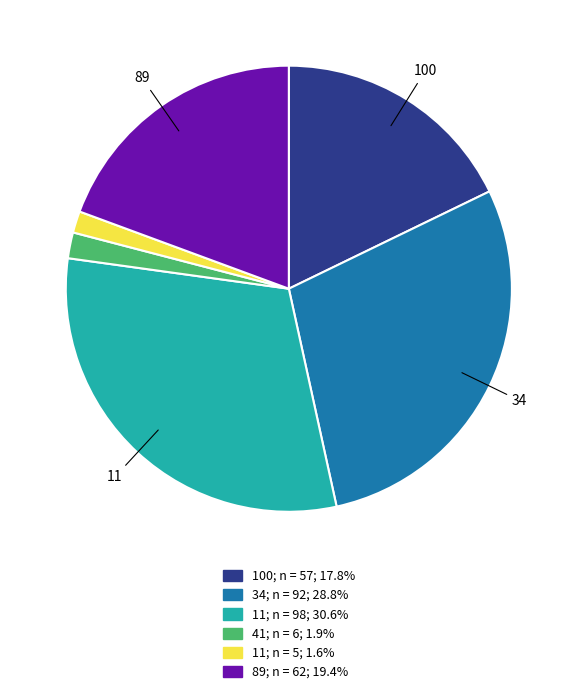

What is the ratio of the value at 100; n = 57; 17.8% to the value at 11; n = 5; 1.6%?

11.4